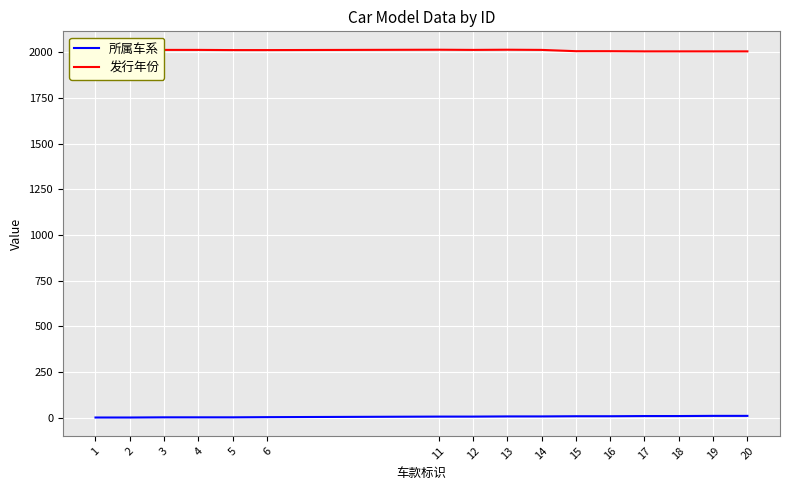

How many lines are shown in the chart?

2